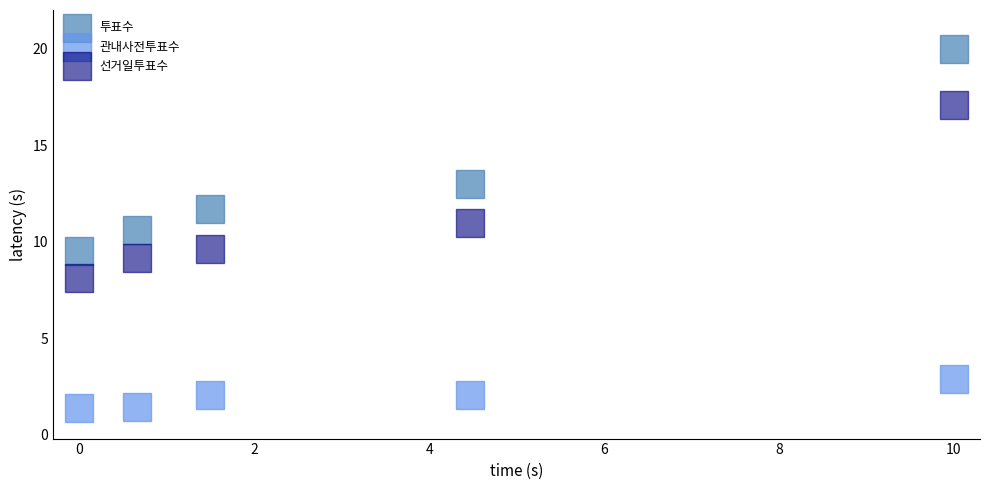

Across all data points, what is the range of X values (max minus min)?

10.0